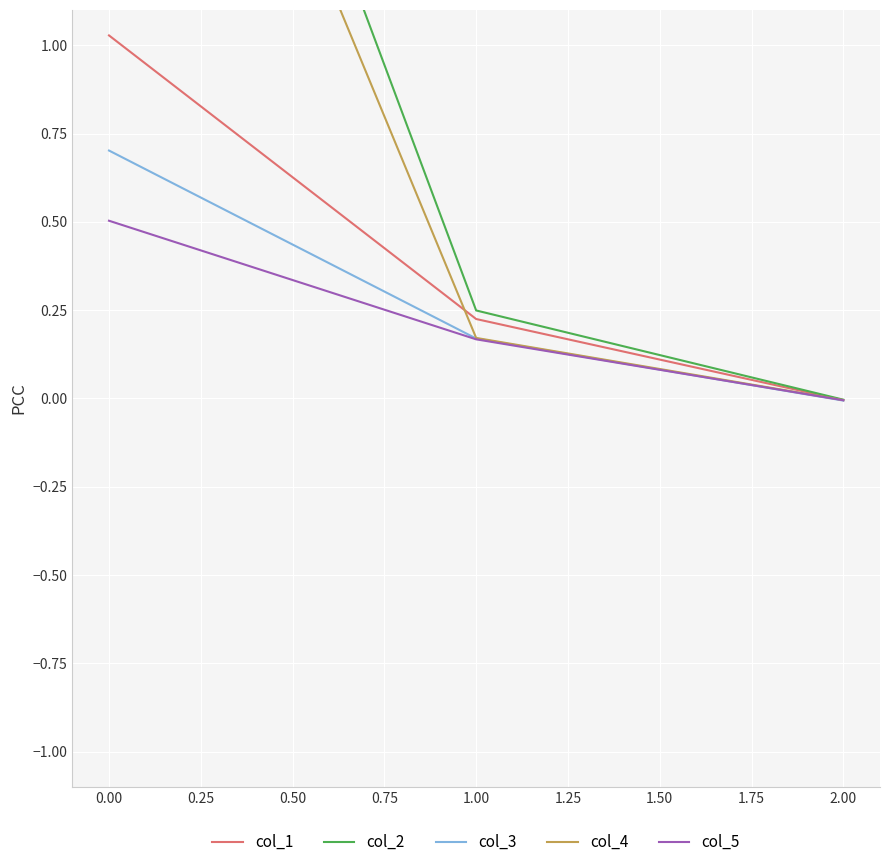

How many values in the col_3 series are below 0?

1